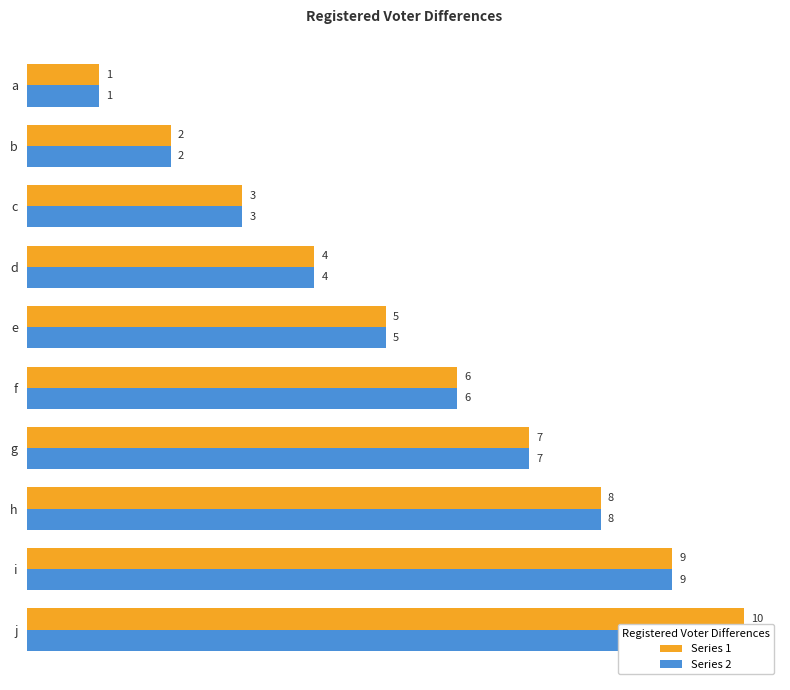

At how many categories does at least one series exceed 2?

8